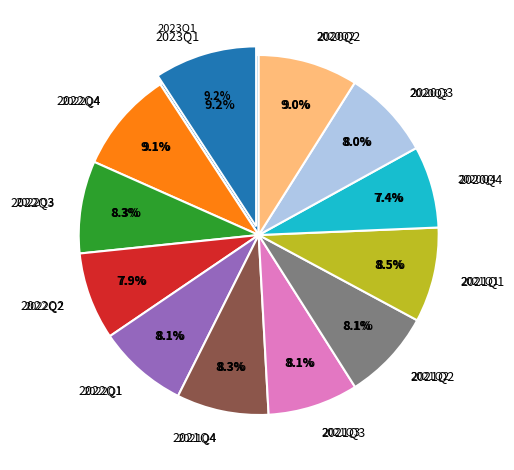

What is the smallest slice in the pie chart?

2020Q4